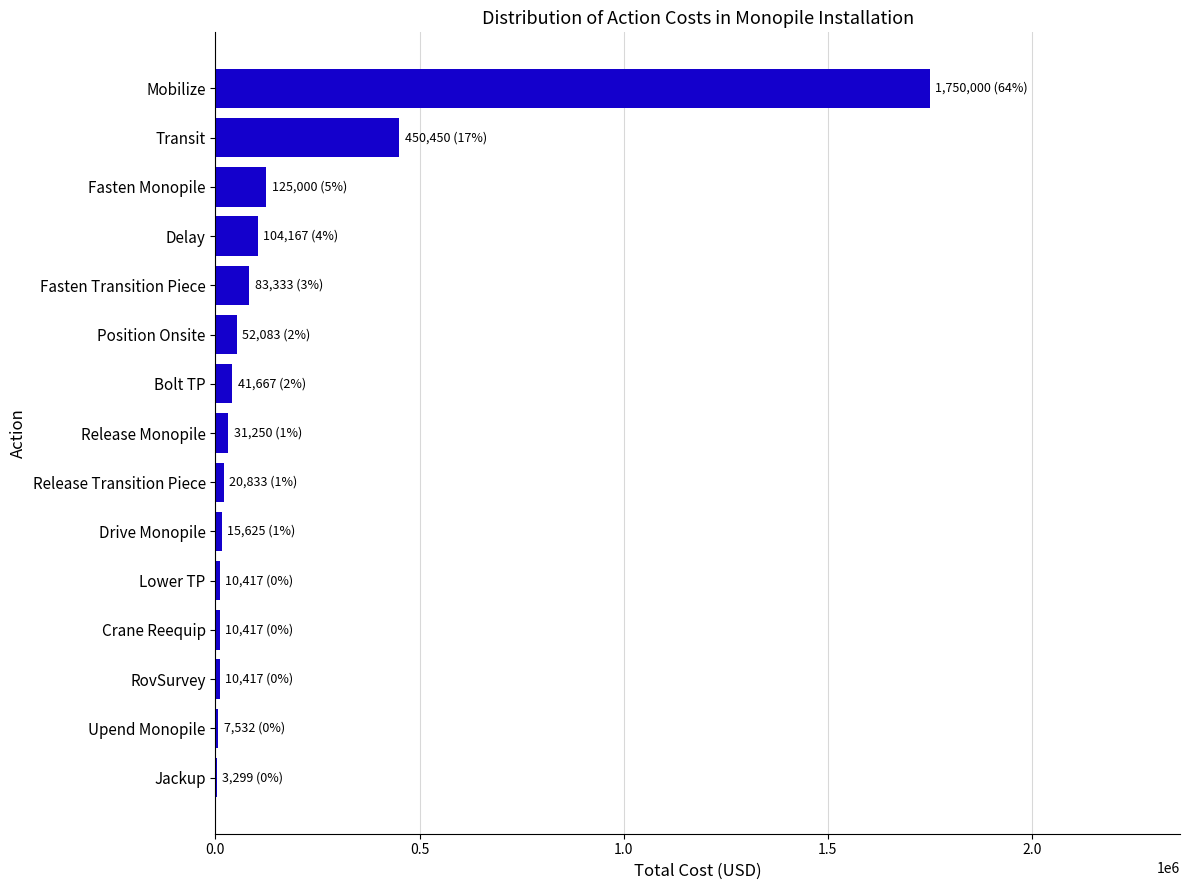

True or false: the data shows 1750000.0 at Mobilize.

True